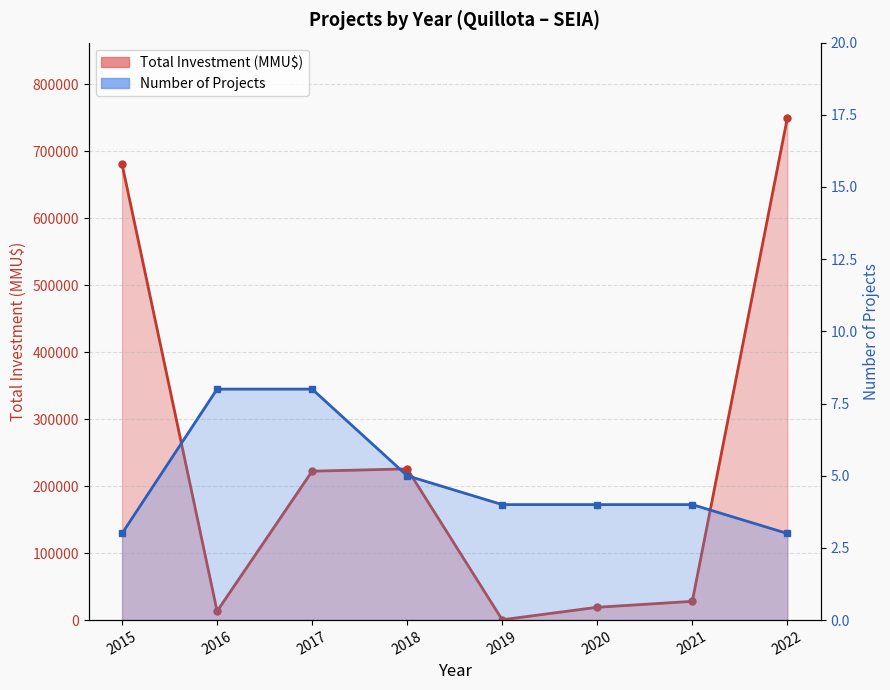

Which category has the highest value in the Number of Projects series?

2016